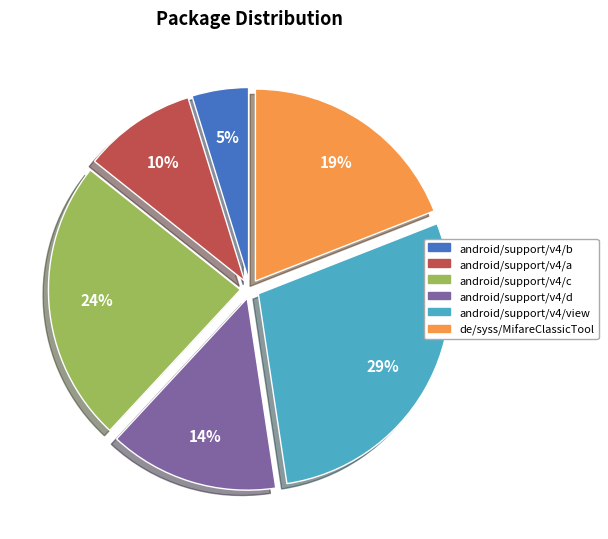

To the nearest percent, what is the difference between the android/support/v4/a and android/support/v4/b slice percentages?

5%